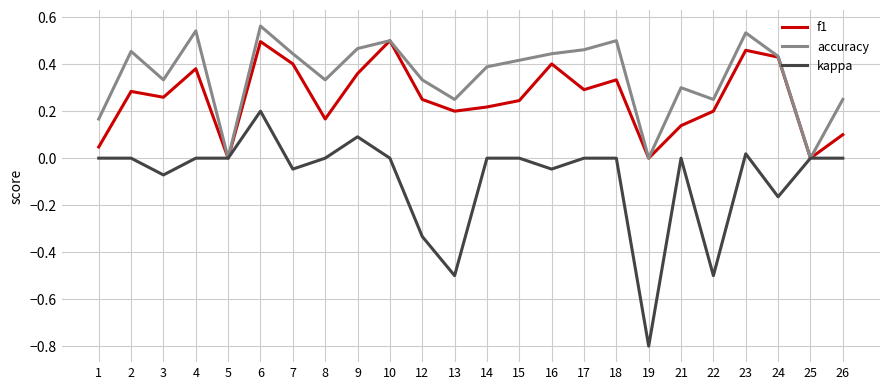

What is the lowest value of the kappa series?

-0.8